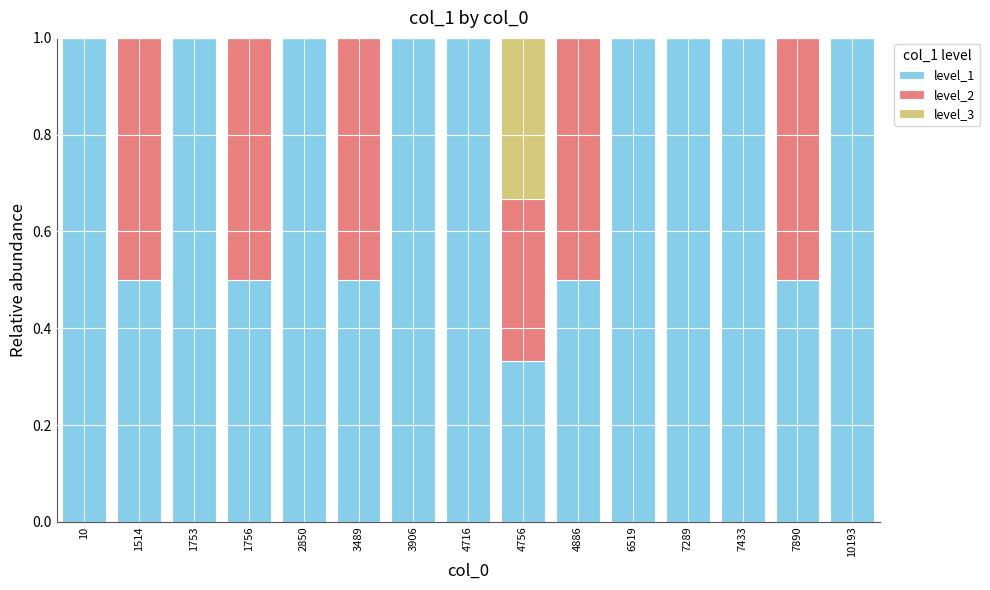

The level_1 series shows 1.0 at 7433. True or false?

True